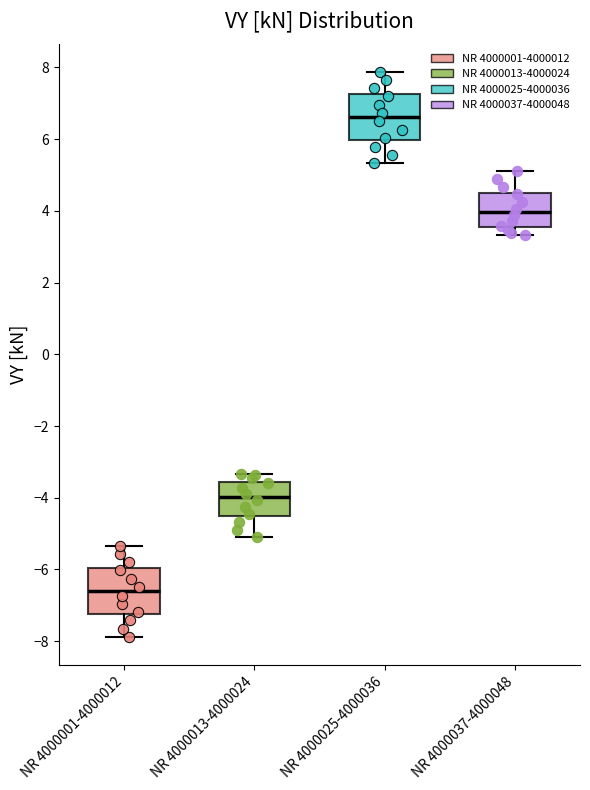

Reading left to right, transcribe this box plot: for each box, give where its median line is, the range the box spans, and where its two whiskers end, as read against the y-axis. The values are not printed on the chart, so give them approximately, as read against the axis.

NR 4000001-4000012: median -6.6, box -7.2 to -6.0, whiskers -7.8 to -5.4
NR 4000013-4000024: median -4.0, box -4.6 to -3.6, whiskers -5.2 to -3.4
NR 4000025-4000036: median 6.6, box 6.0 to 7.2, whiskers 5.4 to 7.8
NR 4000037-4000048: median 4.0, box 3.6 to 4.6, whiskers 3.4 to 5.2